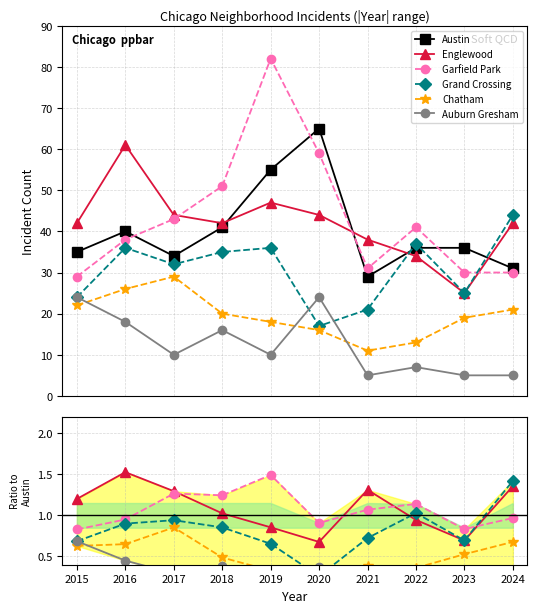

Reading left to right, transcribe all the data shown in this chart.

Austin: 35.0	40.0	34.0	41.0	55.0	65.0	29.0	36.0	36.0	31.0
Englewood: 1.2	1.5	1.3	1.0	0.9	0.7	1.3	0.9	0.7	1.4
Garfield Park: 0.8	0.9	1.3	1.2	1.5	0.9	1.1	1.1	0.8	1.0
Grand Crossing: 0.7	0.9	0.9	0.9	0.7	0.3	0.7	1.0	0.7	1.4
Chatham: 0.6	0.7	0.9	0.5	0.3	0.2	0.4	0.4	0.5	0.7
Auburn Gresham: 0.7	0.5	0.3	0.4	0.2	0.4	0.2	0.2	0.1	0.2